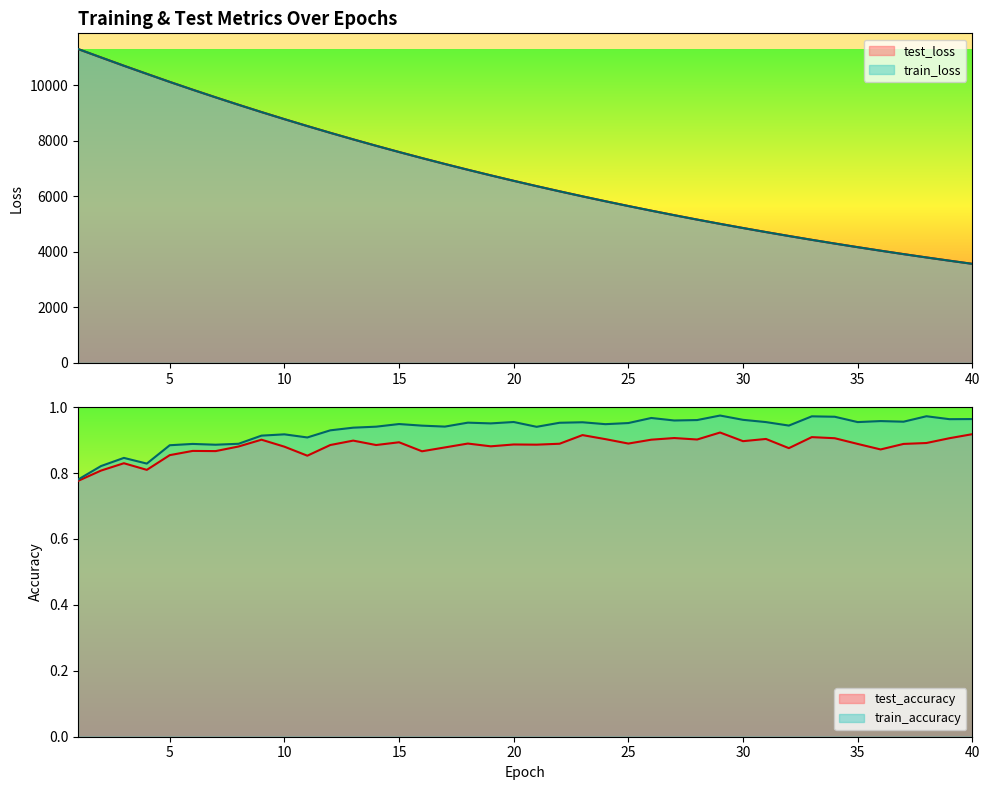

How many data points in test_loss are above 6555?

20